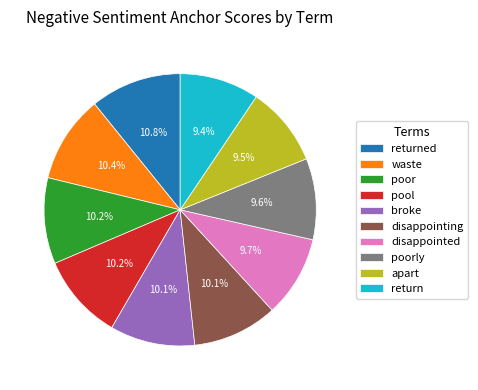

What percentage is the broke slice, to the nearest percent?

10%